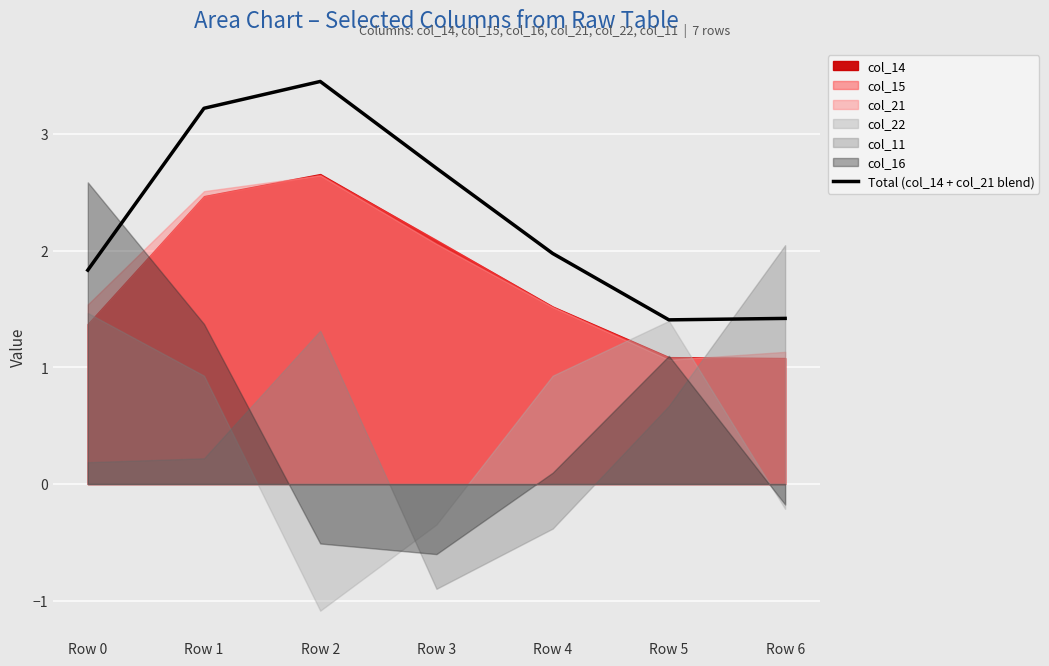

Rank the categories by value from lowest to highest.

Row 5, Row 6, Row 0, Row 4, Row 3, Row 1, Row 2